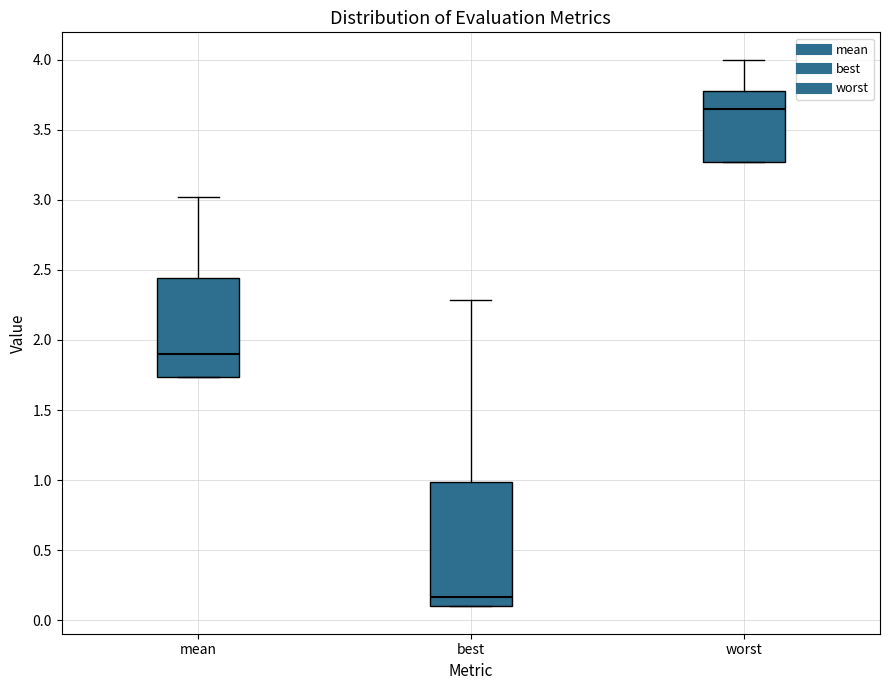

Comparing the boxes themselves (not the whiskers), which one is the tallest?

best